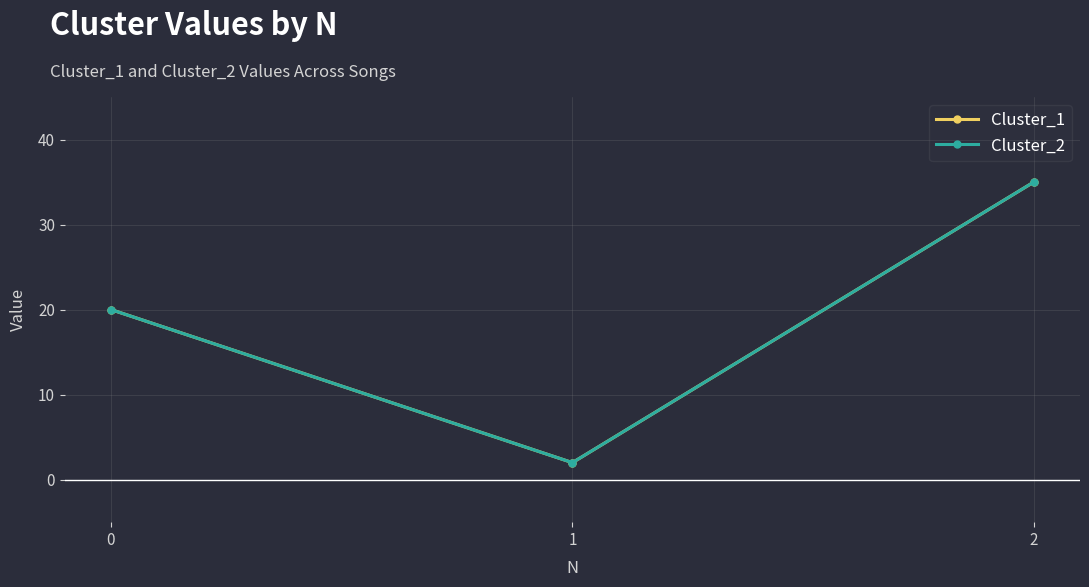

Count the Cluster_2 values in the range 2 to 35.

3